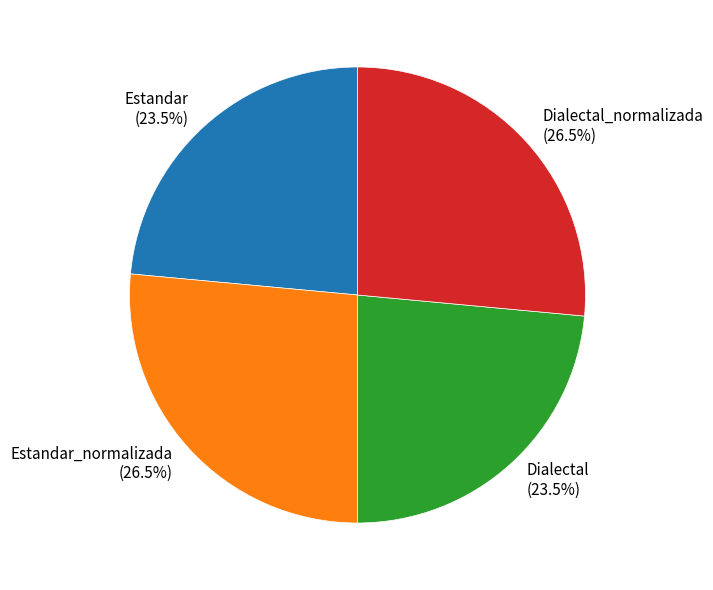

Approximately how many times larger is the value at Dialectal compared to Estandar?

1.0